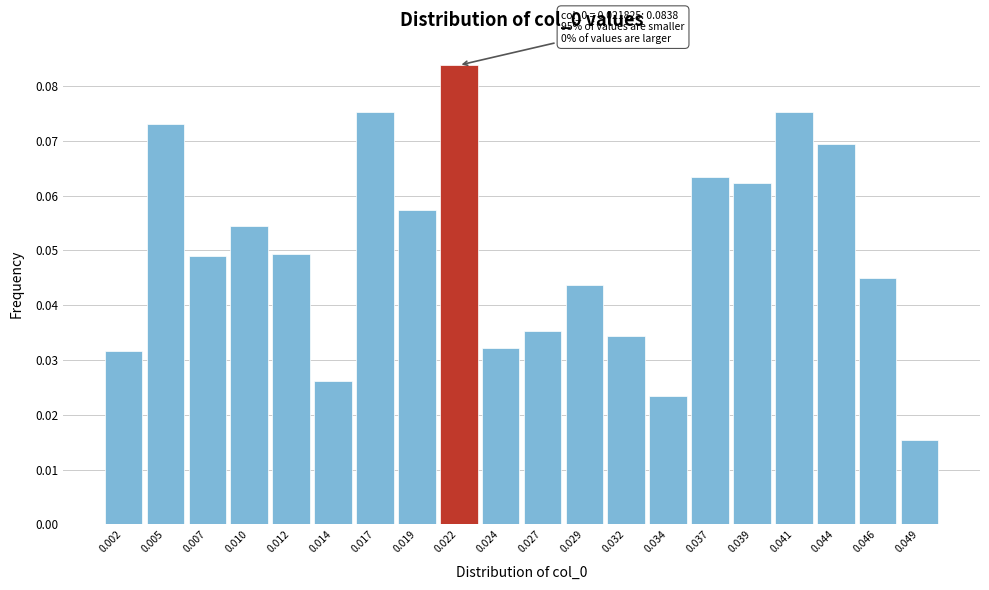

The chart shows a value of 0.1 at 0.027. True or false?

False